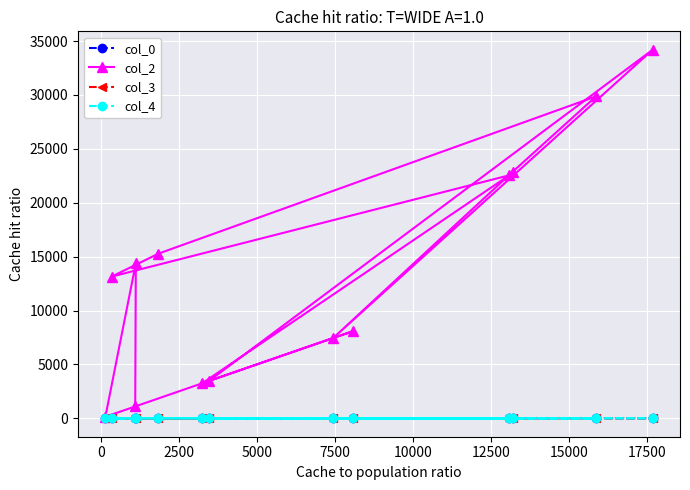

At how many categories does at least one series exceed 15837?

4